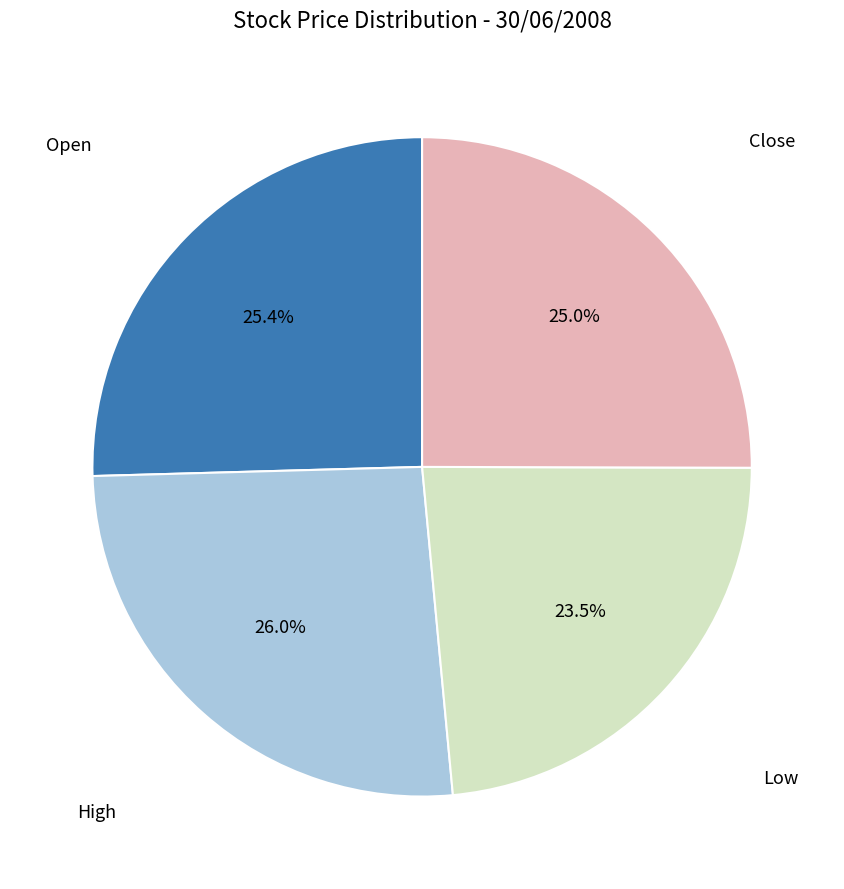

Is there any slice that represents more than half of the pie?

No